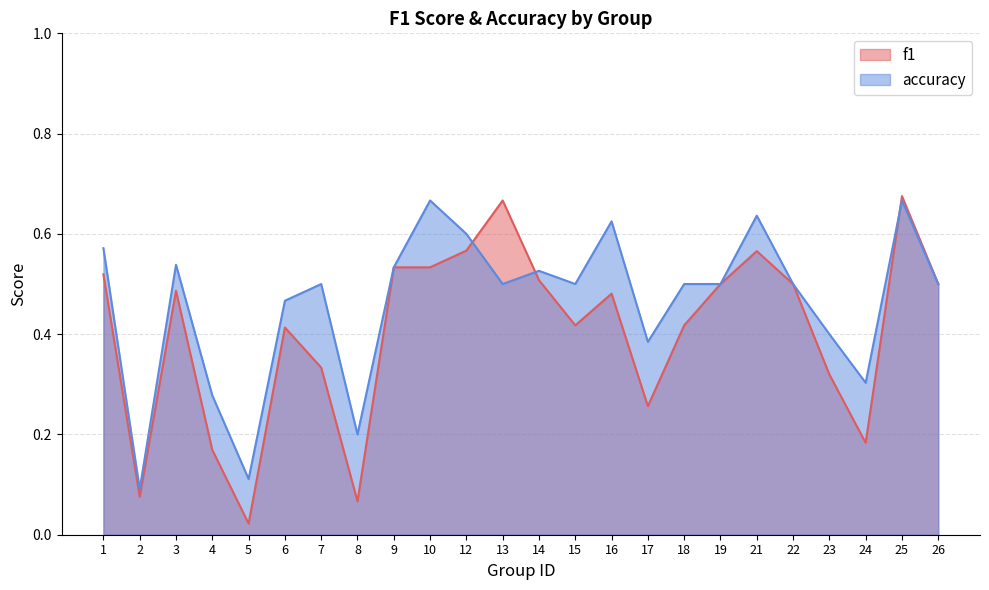

What is the difference between the second highest and minimum values in the f1 series?

0.6